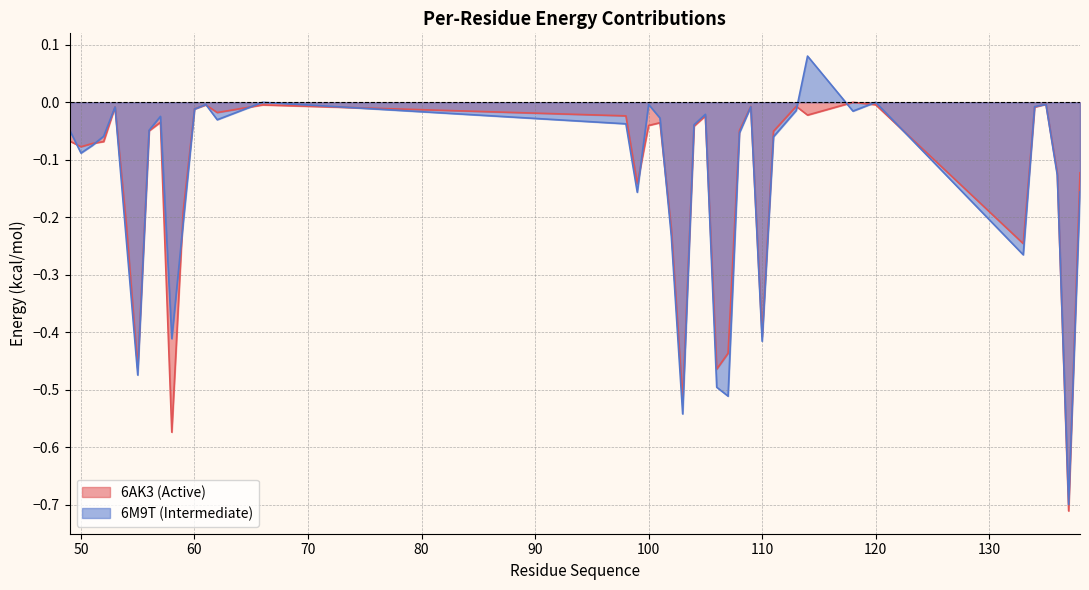

The 6AK3 (Active) series shows -0.1 at 136. True or false?

True